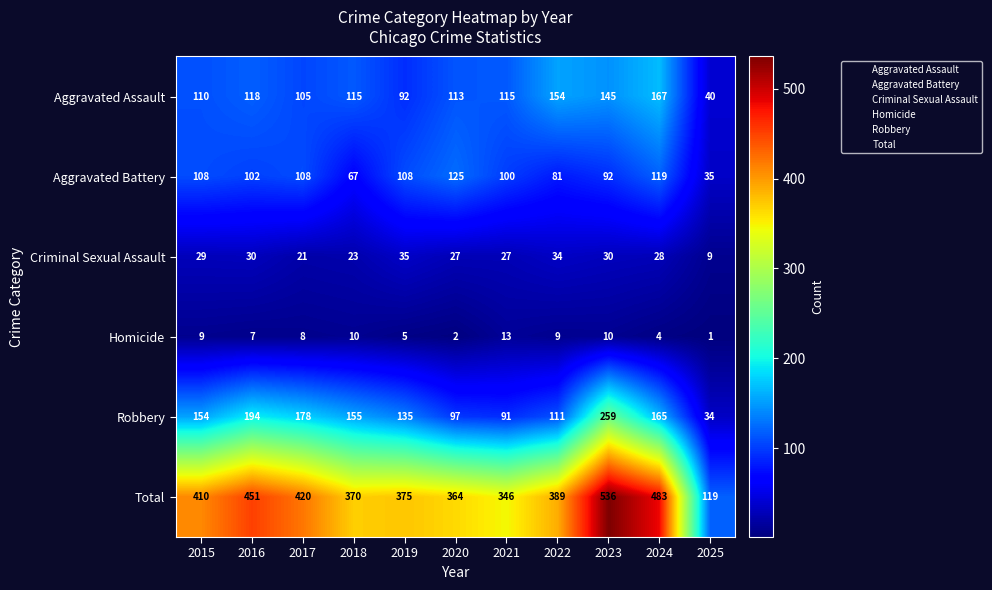

What is the maximum value for Criminal Sexual Assault?

35